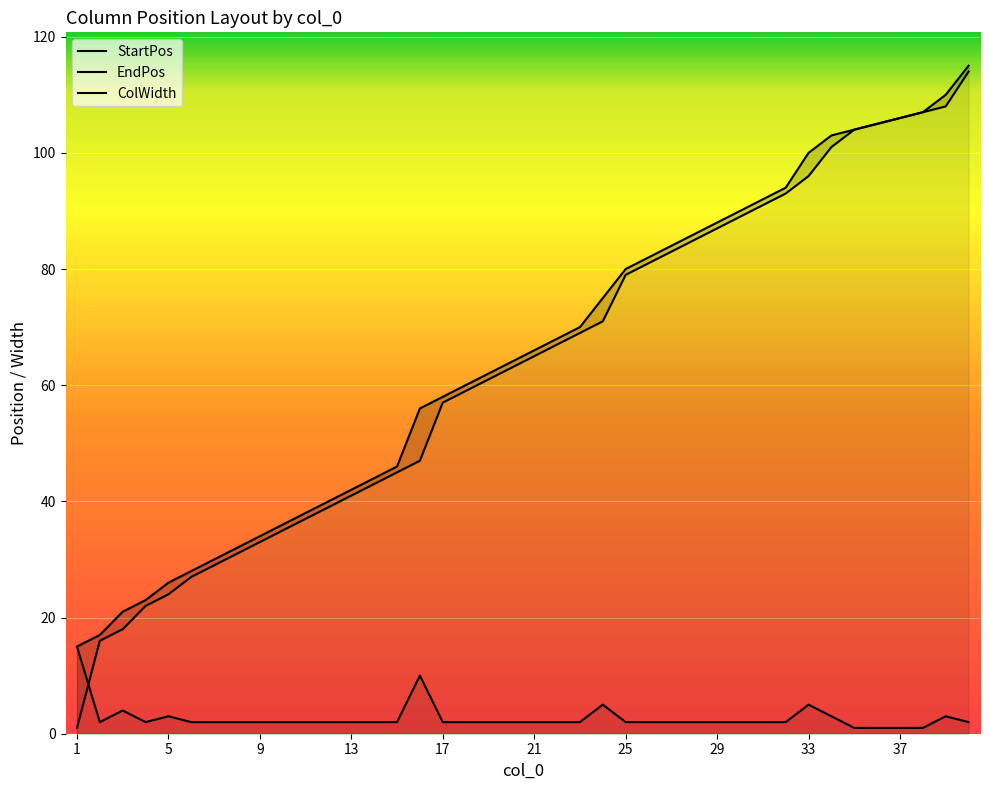

Reading left to right, extract all data points from this chart.

StartPos: 1=1	2=16	3=18	4=22	5=24	6=27	7=29	8=31	9=33	10=35	11=37	12=39	13=41	14=43	15=45	16=47	17=57	18=59	19=61	20=63	21=65	22=67	23=69	24=71	25=79	26=81	27=83	28=85	29=87	30=89	31=91	32=93	33=96	34=101	35=104	36=105	37=106	38=107	39=108	40=114
EndPos: 1=15	2=17	3=21	4=23	5=26	6=28	7=30	8=32	9=34	10=36	11=38	12=40	13=42	14=44	15=46	16=56	17=58	18=60	19=62	20=64	21=66	22=68	23=70	24=75	25=80	26=82	27=84	28=86	29=88	30=90	31=92	32=94	33=100	34=103	35=104	36=105	37=106	38=107	39=110	40=115
ColWidth: 1=15	2=2	3=4	4=2	5=3	6=2	7=2	8=2	9=2	10=2	11=2	12=2	13=2	14=2	15=2	16=10	17=2	18=2	19=2	20=2	21=2	22=2	23=2	24=5	25=2	26=2	27=2	28=2	29=2	30=2	31=2	32=2	33=5	34=3	35=1	36=1	37=1	38=1	39=3	40=2